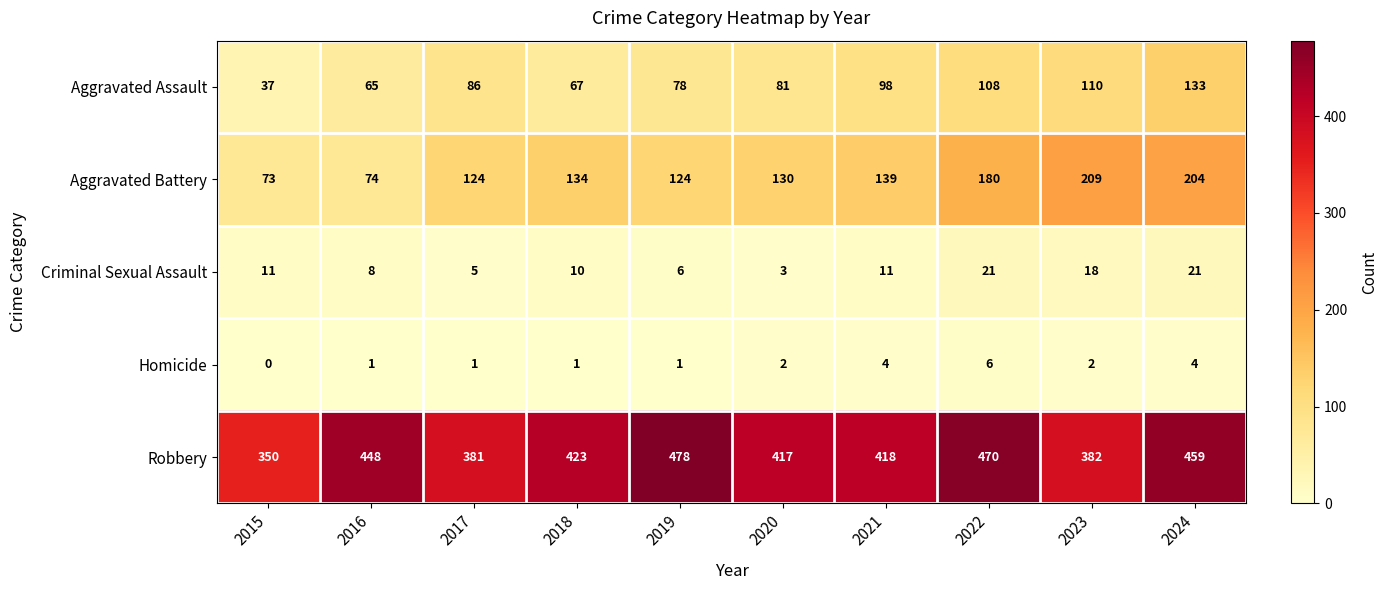

At 2023, list the series in order from smallest to largest.

Homicide, Criminal Sexual Assault, Aggravated Assault, Aggravated Battery, Robbery